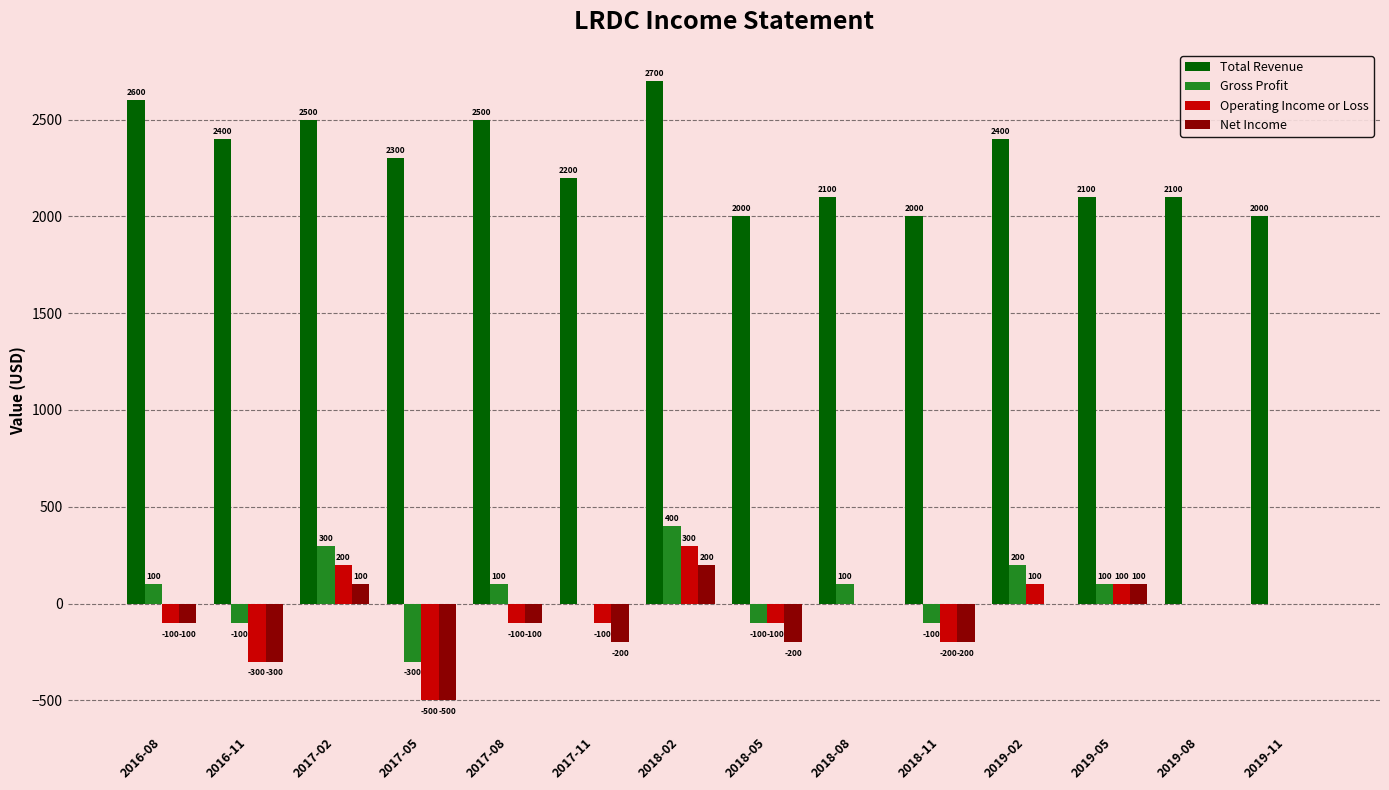

How many Gross Profit values are between -100 and 100?

10